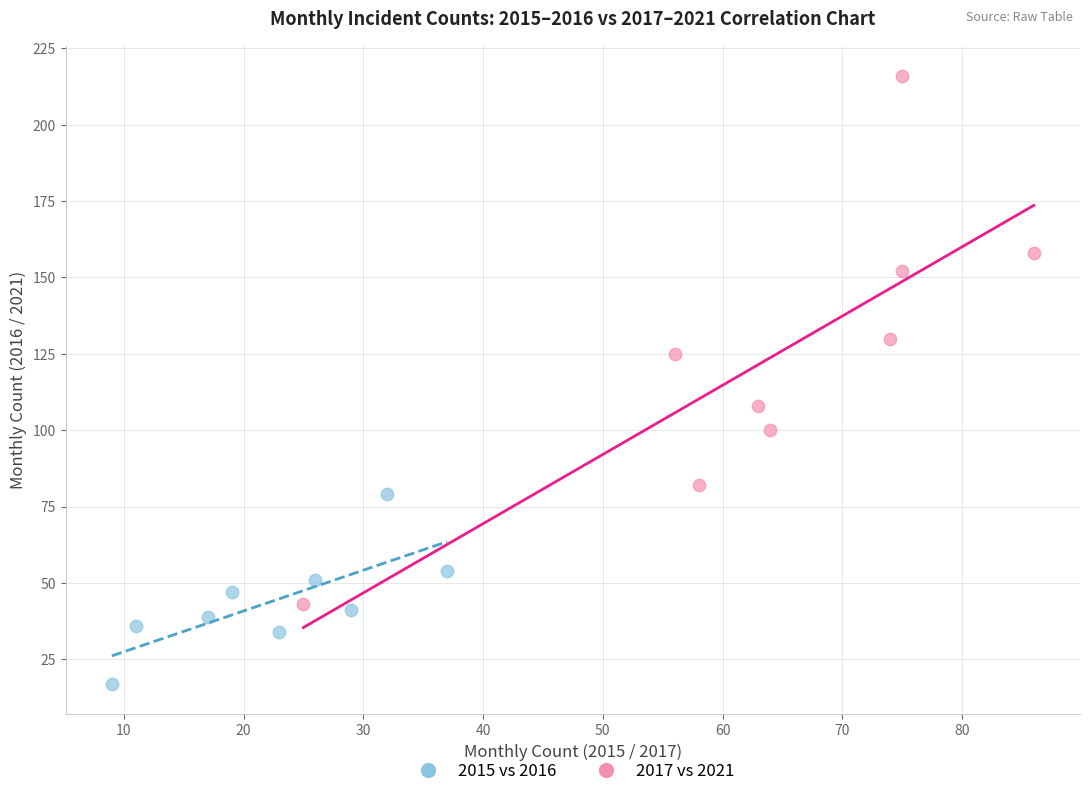

What are all the series names shown in the legend?

2015 vs 2016, 2017 vs 2021